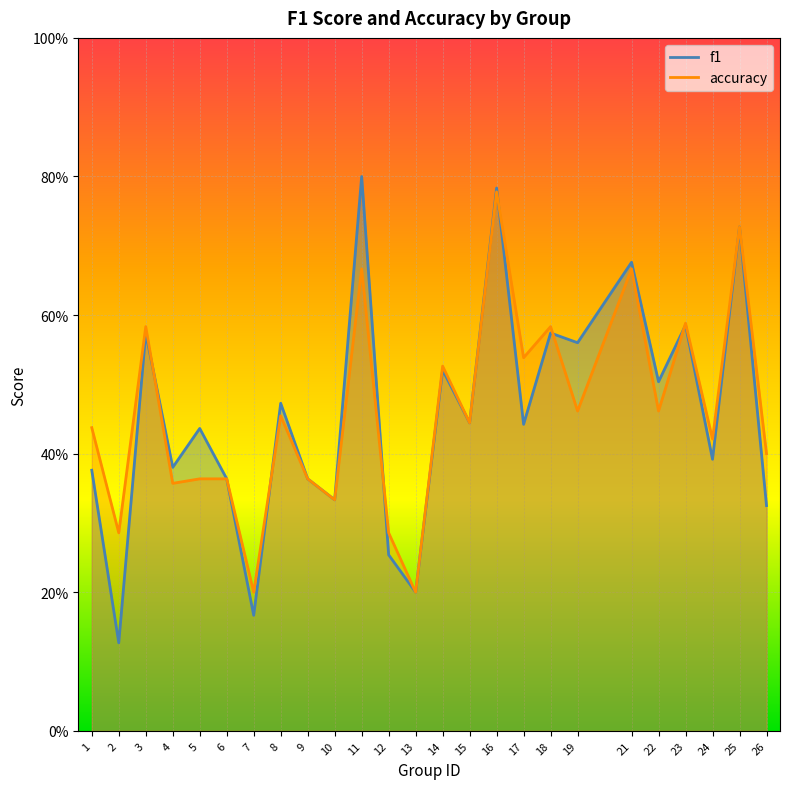

What is the difference between the f1 values at 14 and 18?

0.1